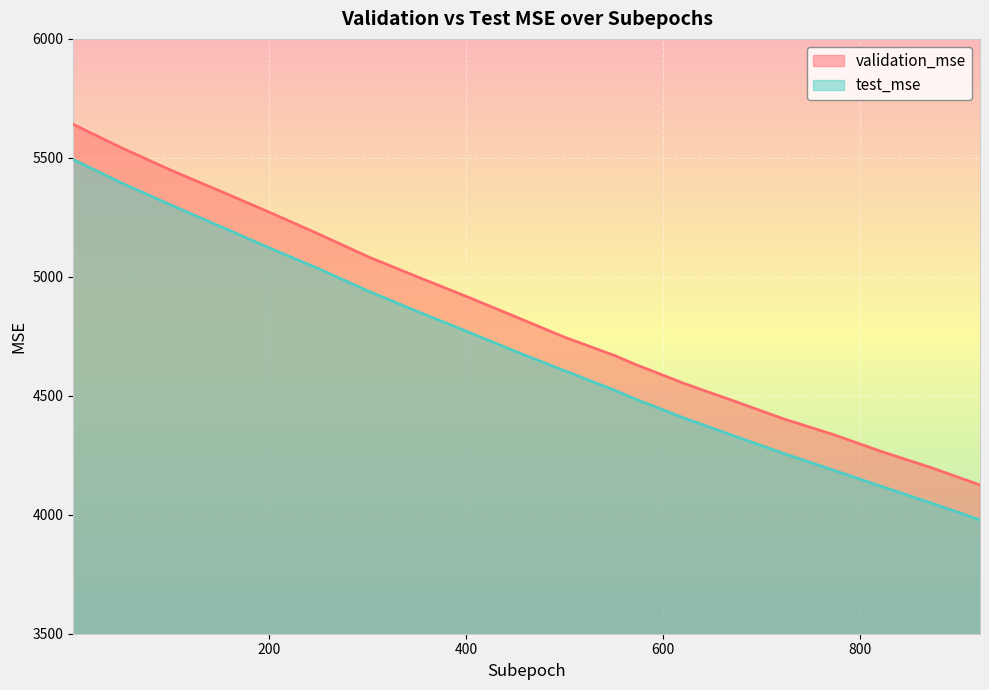

True or false: validation_mse and test_mse cross at least once.

False